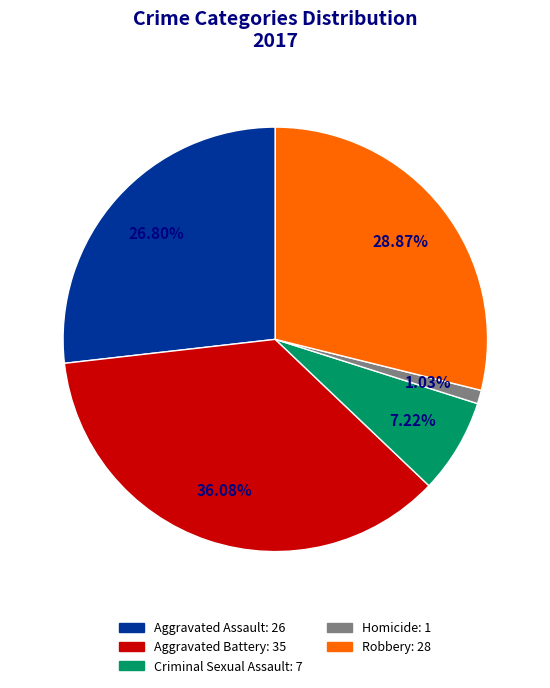

Between Criminal Sexual Assault and Robbery, which is larger?

Robbery